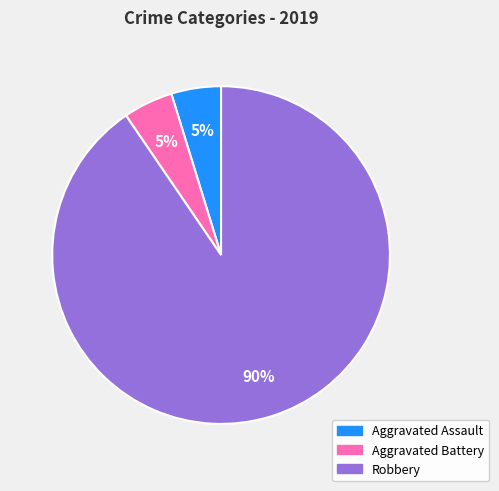

True or false: Aggravated Battery accounts for 5% of the total.

True